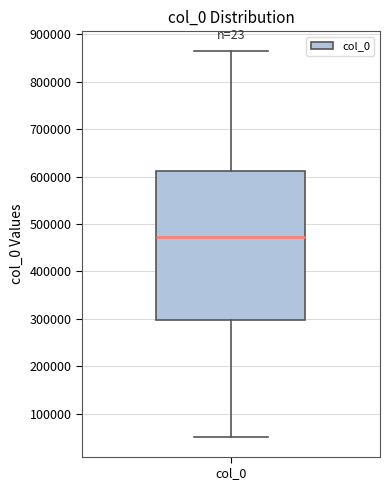

Read this box plot against the y-axis: the position of the median line, the range covered by the box, and the ends of both whiskers. The values are not printed on the chart, so give them approximately, as read against the axis.

median 470000, box 300000 to 610000, whiskers 50000 to 870000